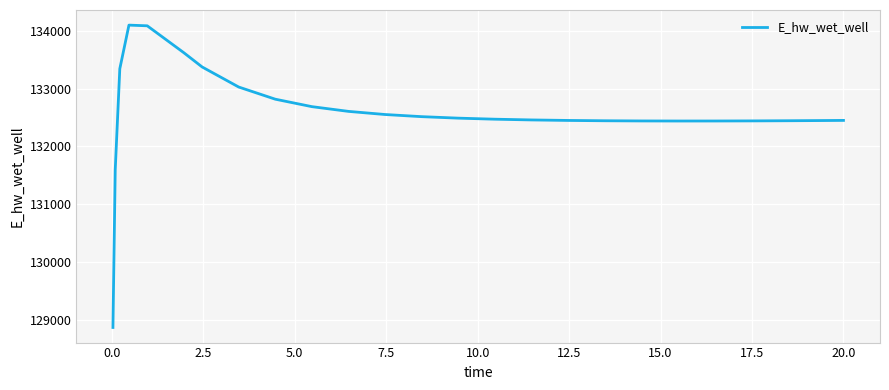

What is the greatest value displayed?

134096.6